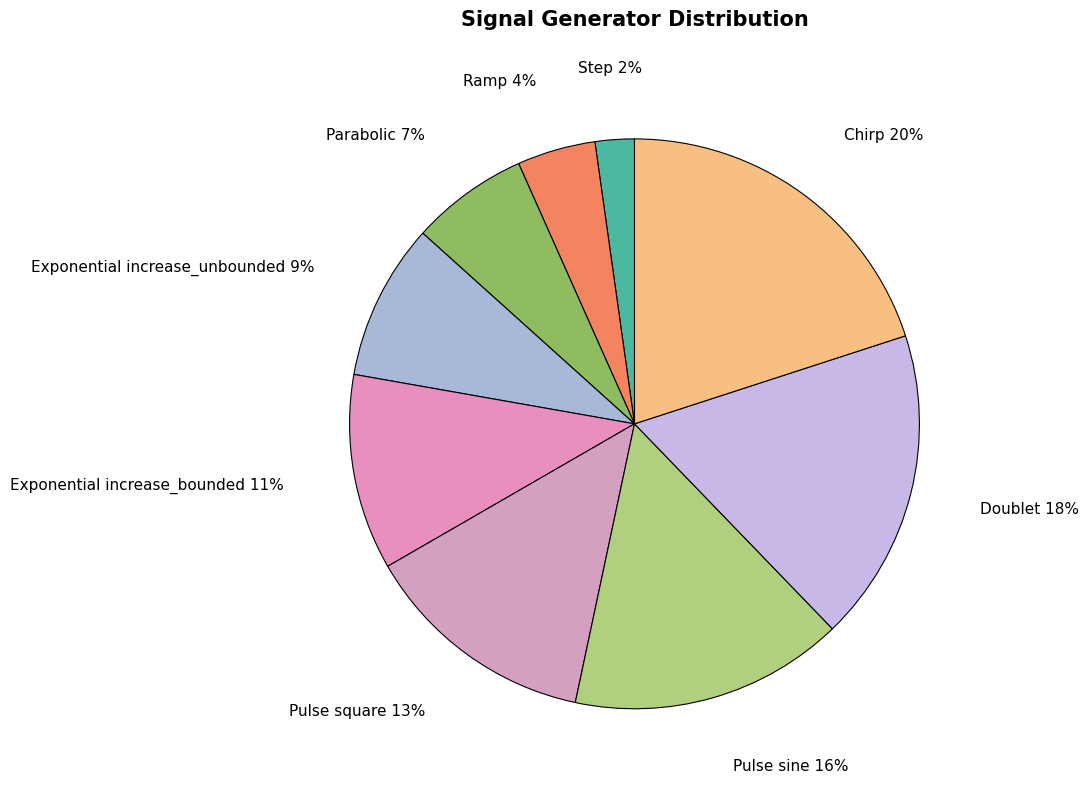

Count the number of slices in the pie.

9